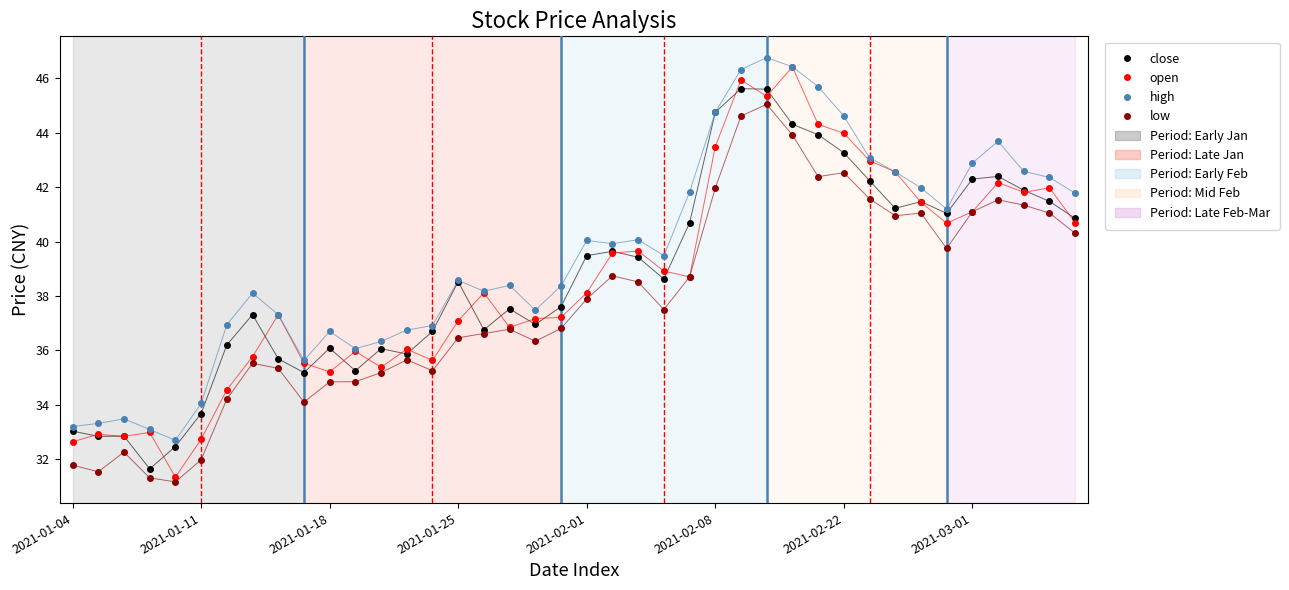

True or false: low and high cross at least once.

False